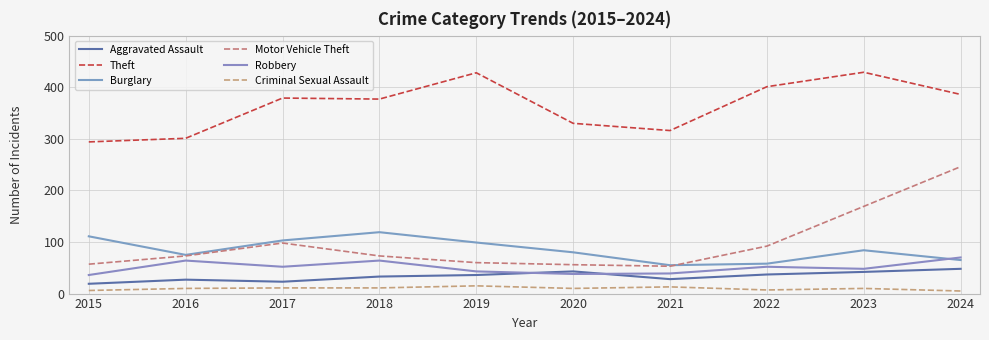

Reading left to right, extract all data points from this chart.

Aggravated Assault: 19	27	23	33	36	43	28	37	42	48
Theft: 294	301	379	377	428	330	316	401	429	386
Burglary: 111	75	103	119	99	80	55	58	84	65
Motor Vehicle Theft: 57	73	98	73	60	56	53	92	169	246
Robbery: 36	64	52	64	43	38	39	52	48	70
Criminal Sexual Assault: 6	10	11	11	15	10	13	7	10	5